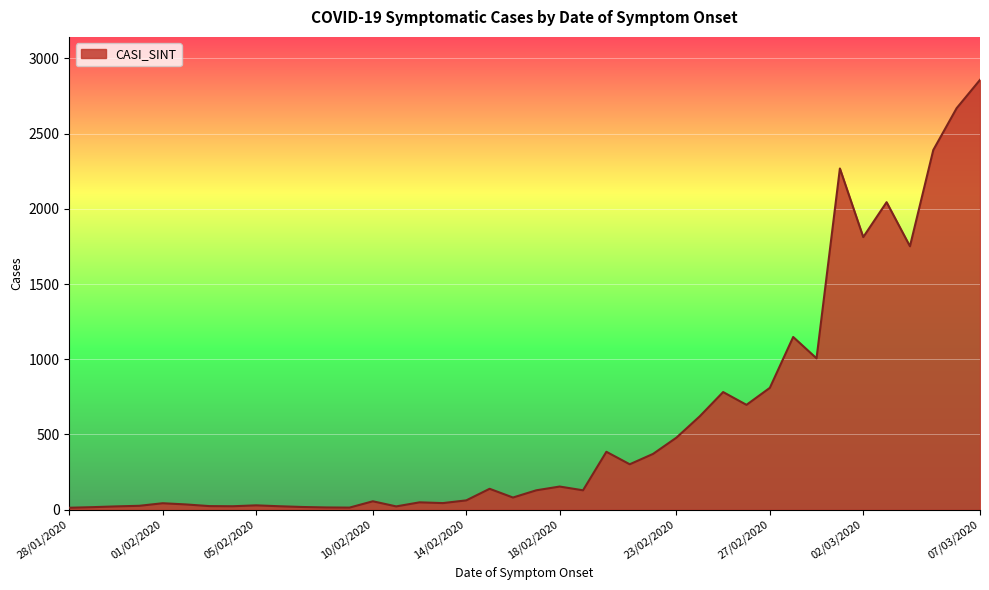

What is the difference between the maximum and minimum values?

2844